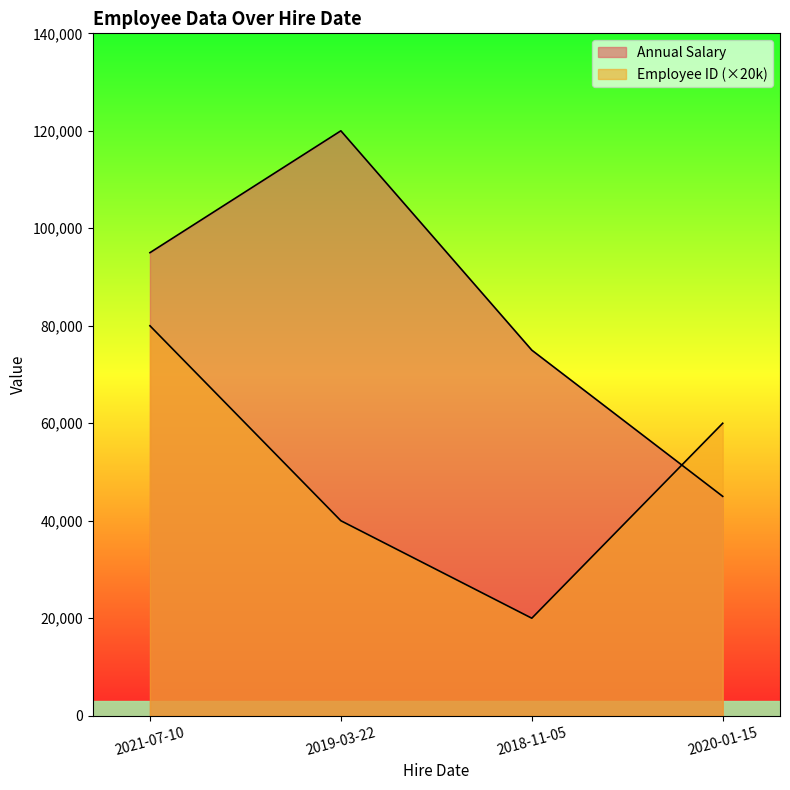

Is it true that Annual Salary equals 75000 at 2018-11-05?

True